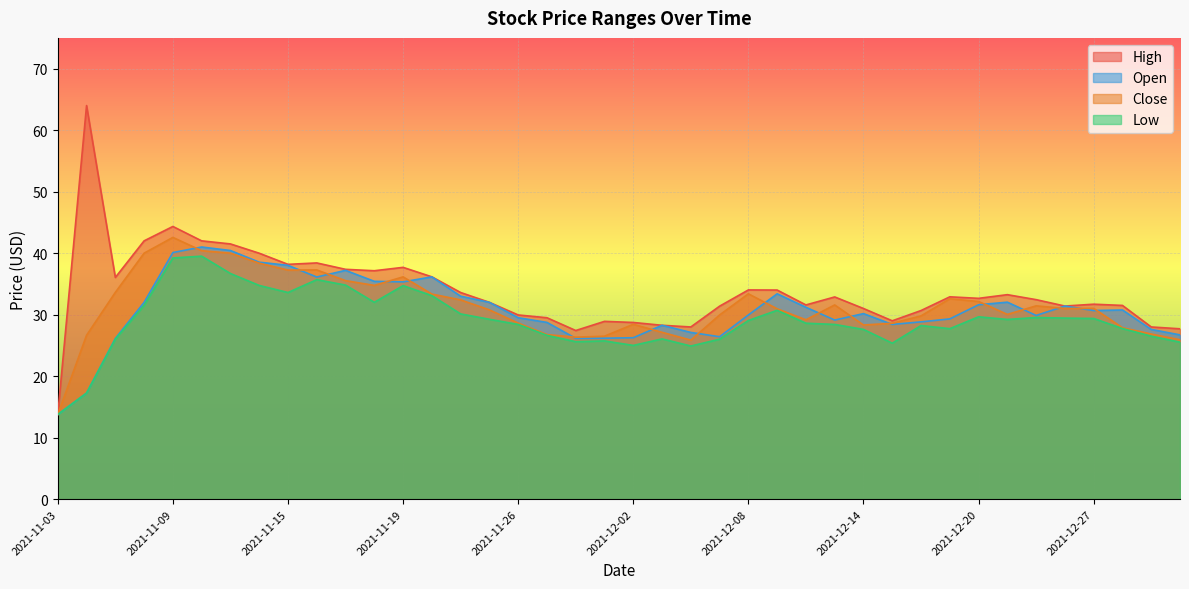

What is the smallest value displayed?

13.8